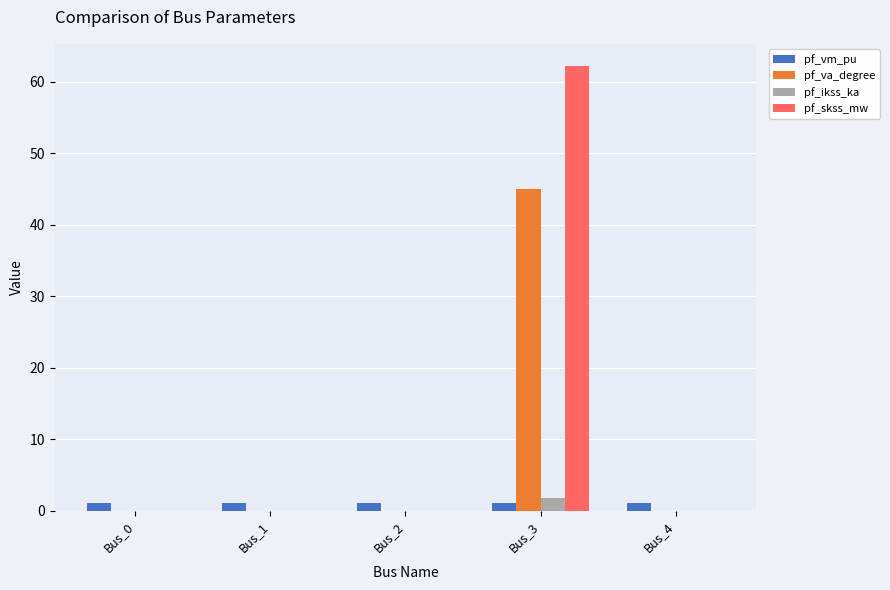

Are the bars grouped side by side (vs. stacked)?

Yes